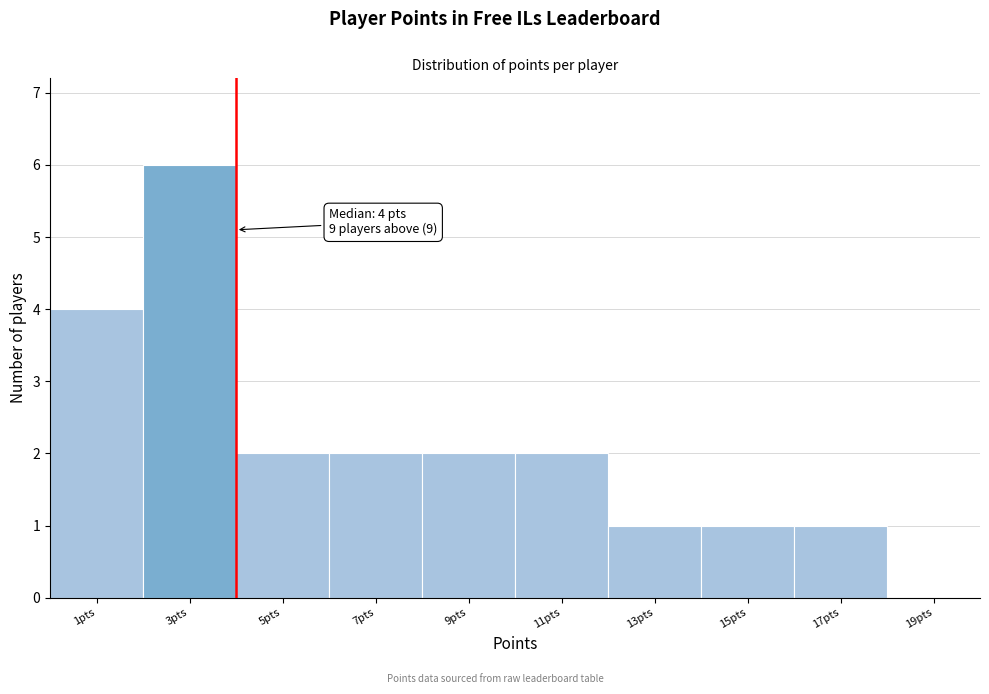

Which range on the x-axis has the tallest bar?

2 to 4